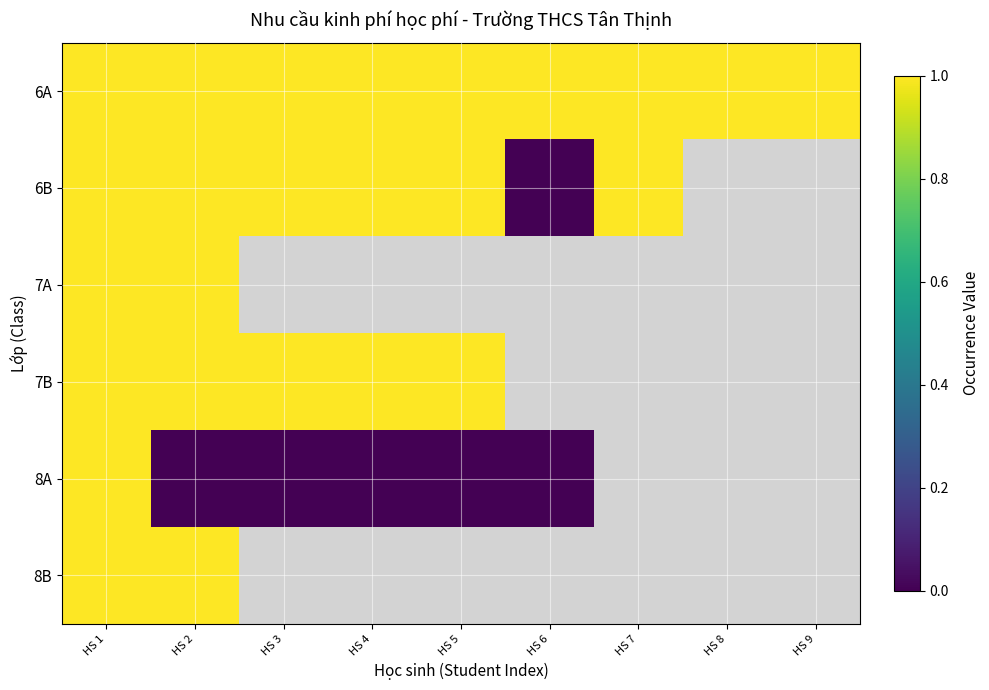

What is the sum of all 6A values?

9.0